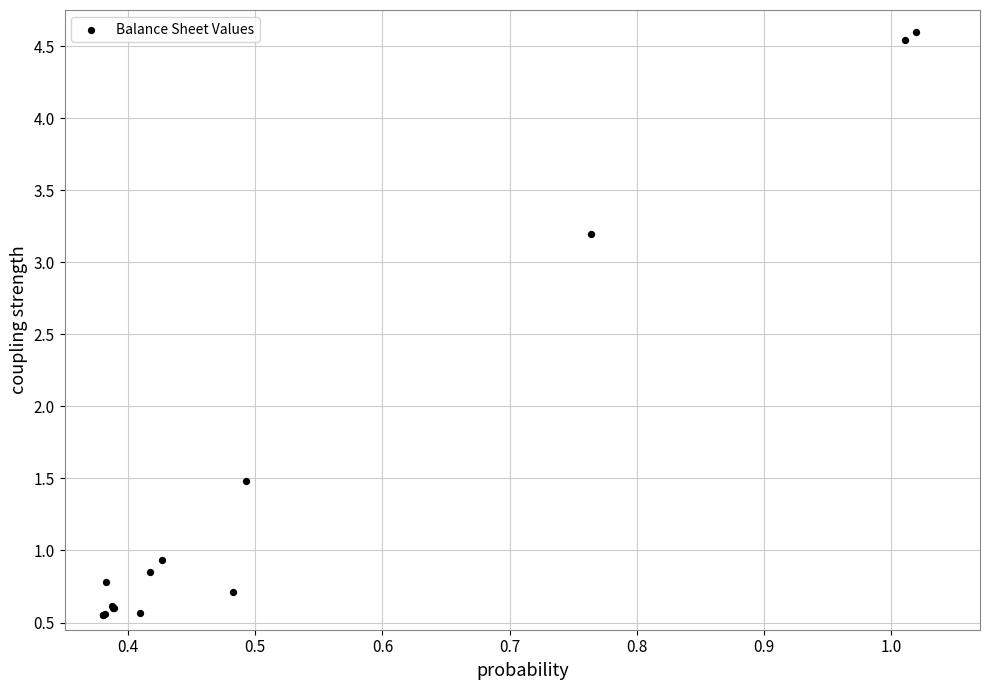

What Y value in the scatter plot is closest to 2?

1.5